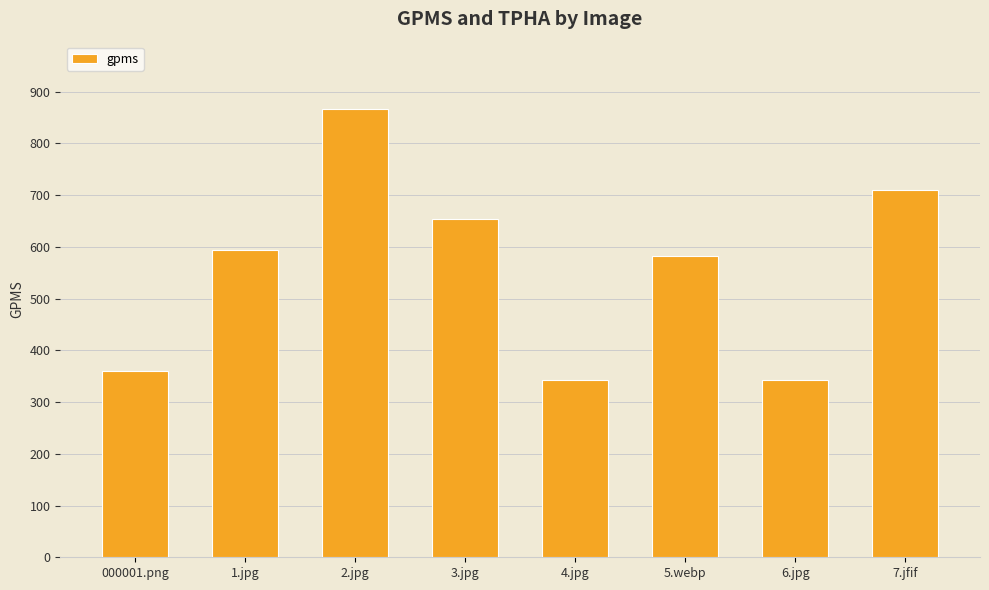

Is it true that the value at 5.webp is 581.2?

True